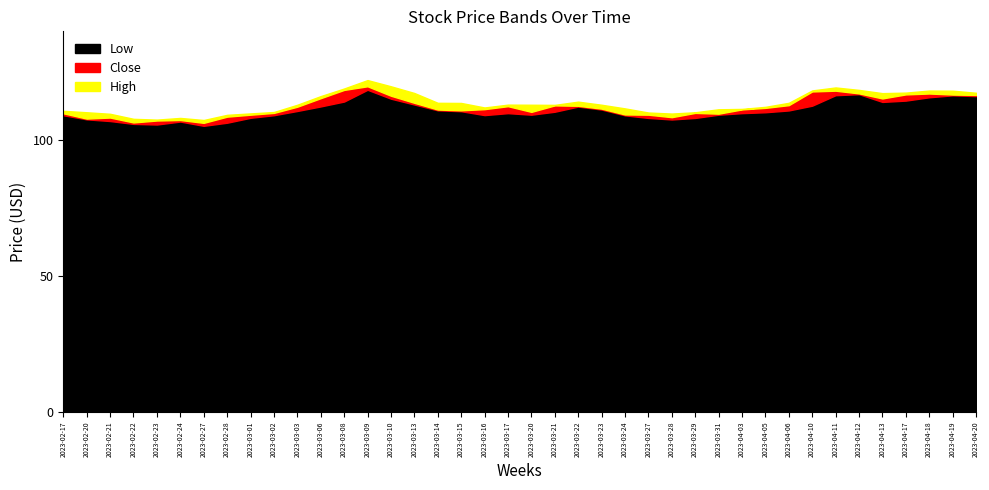

Rank the series by their maximum value, from highest to lowest.

High, Close, Low